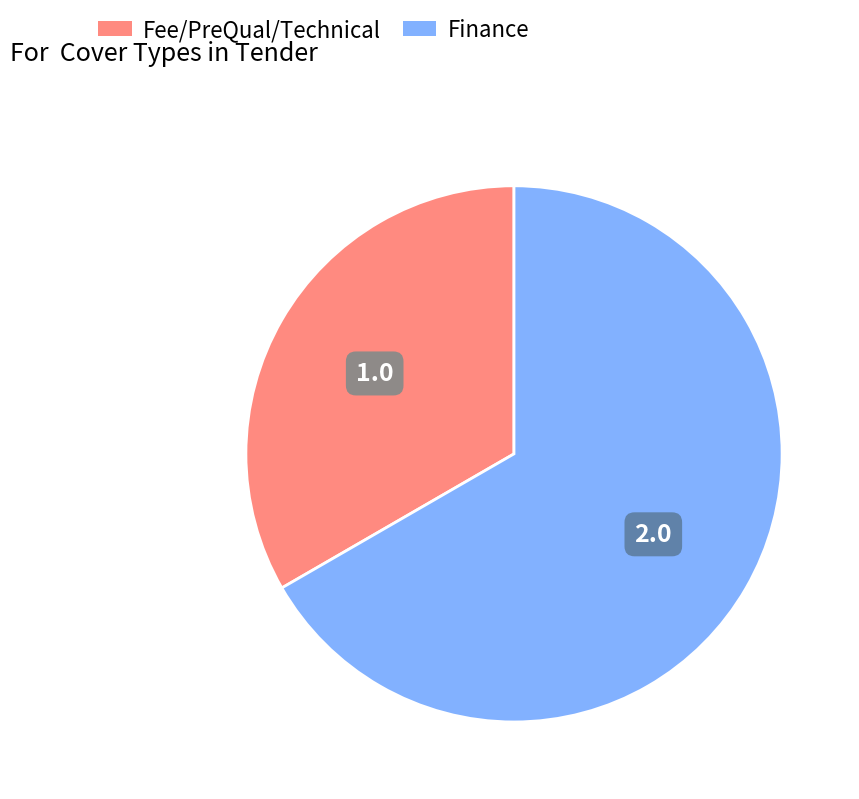

Is the sum of Fee/PreQual/Technical and Finance greater than half?

Yes